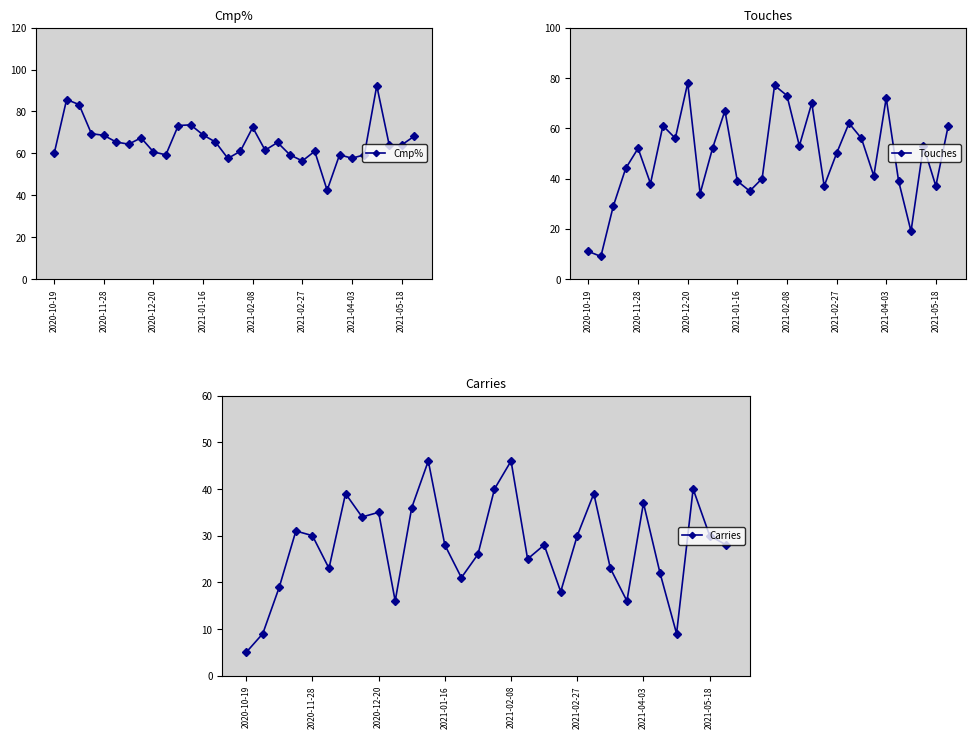

Is it true that Cmp% equals 79.2 at 2021-02-27?

False